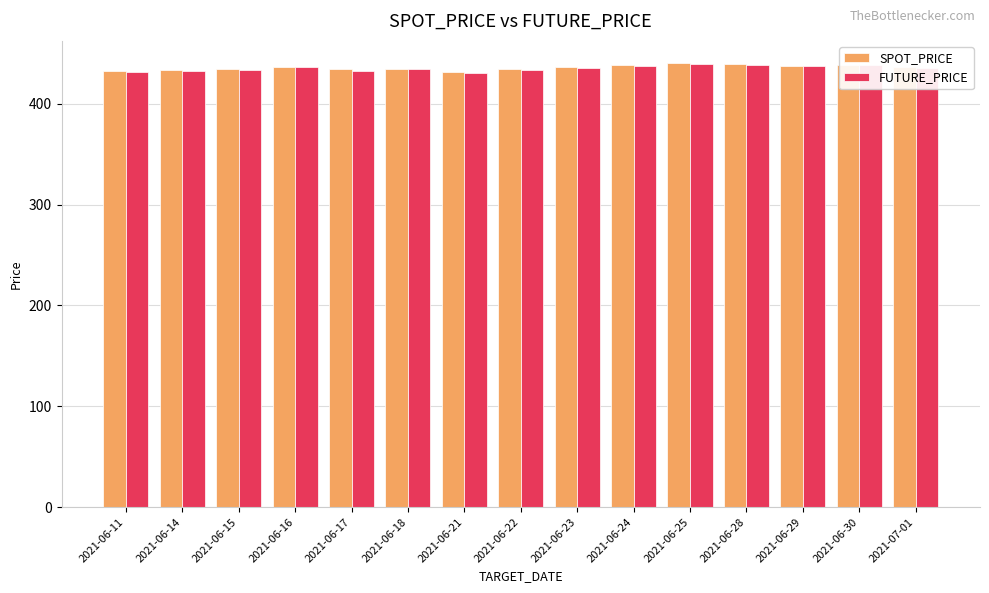

What is the highest value of the FUTURE_PRICE series?

439.7